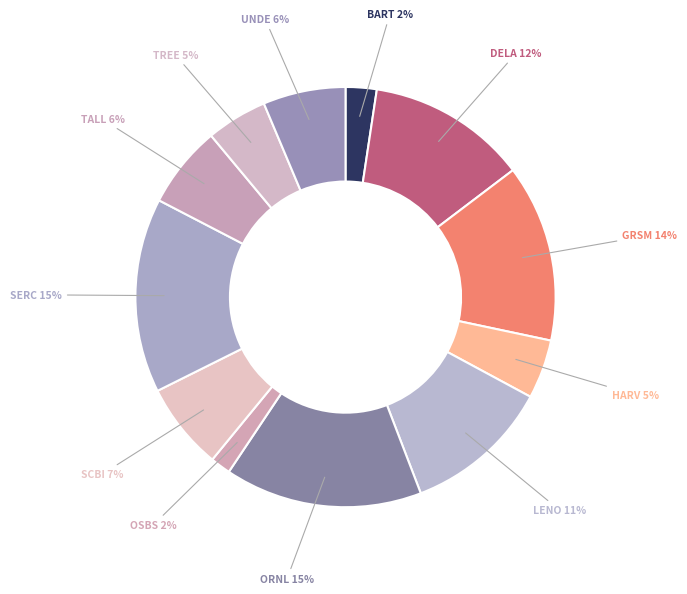

To the nearest percent, what is the average slice percentage?

8%